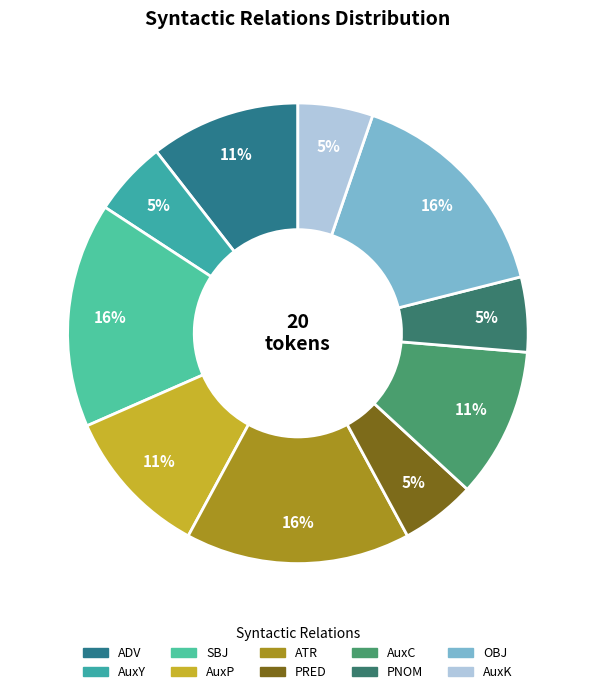

What is the total percentage of AuxC and PNOM?

15.8%